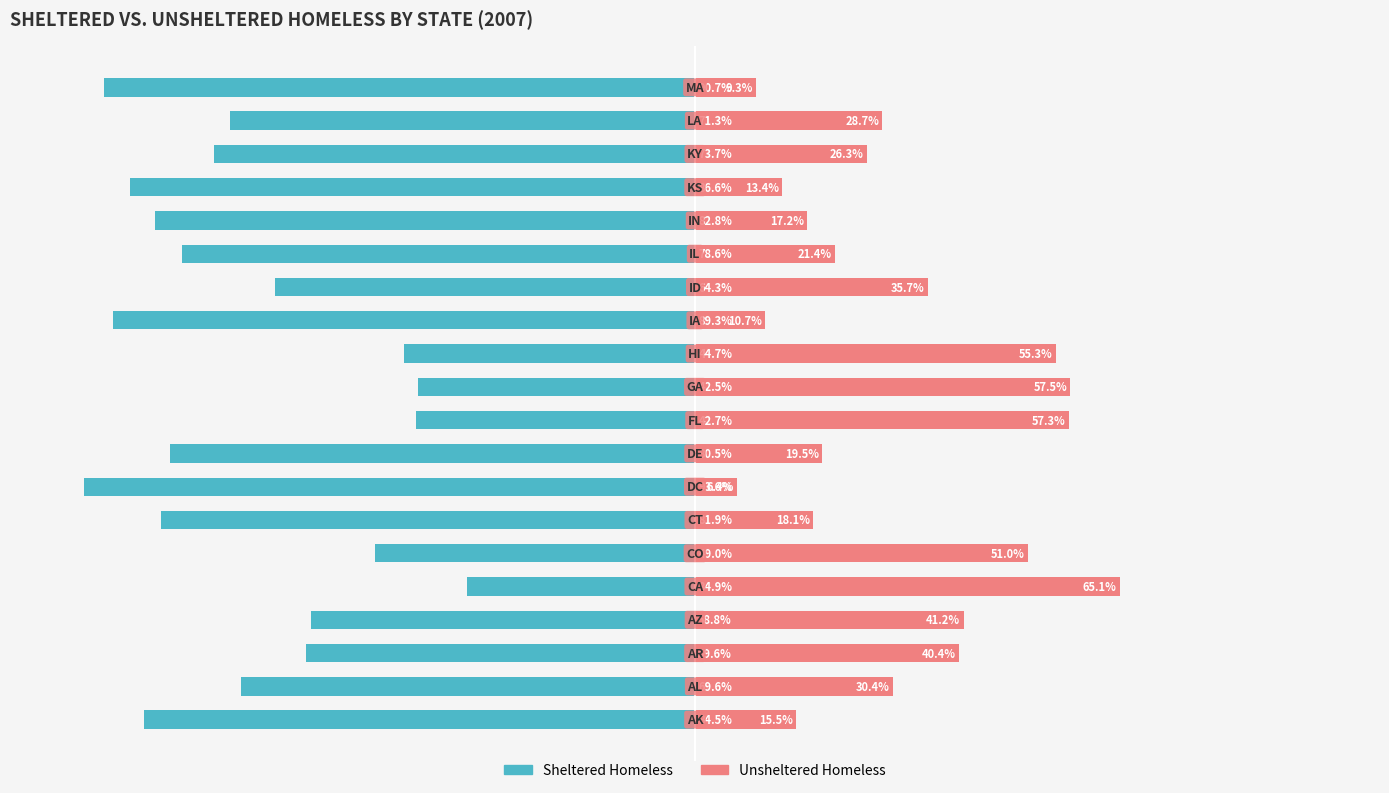

What is the approximate value of Unsheltered Homeless at 11?

55.3